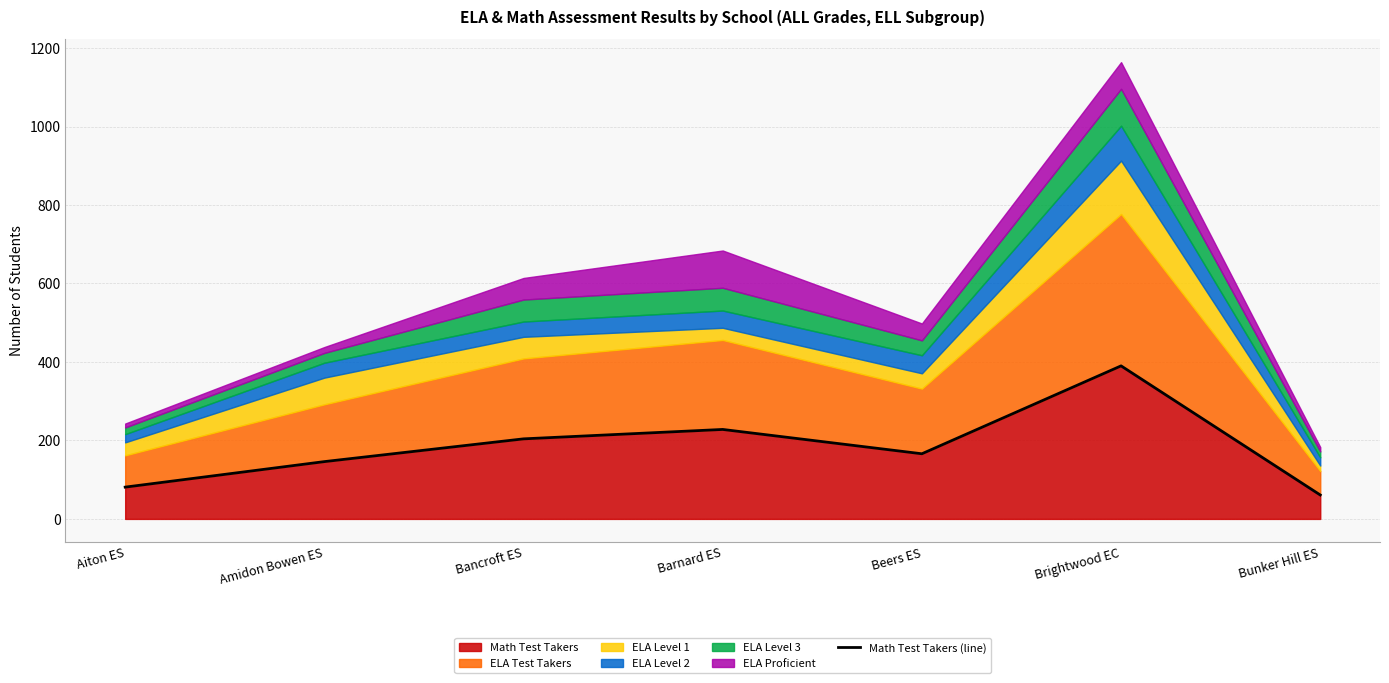

How many points are higher than both their immediate neighbors (excluding endpoints)?

2